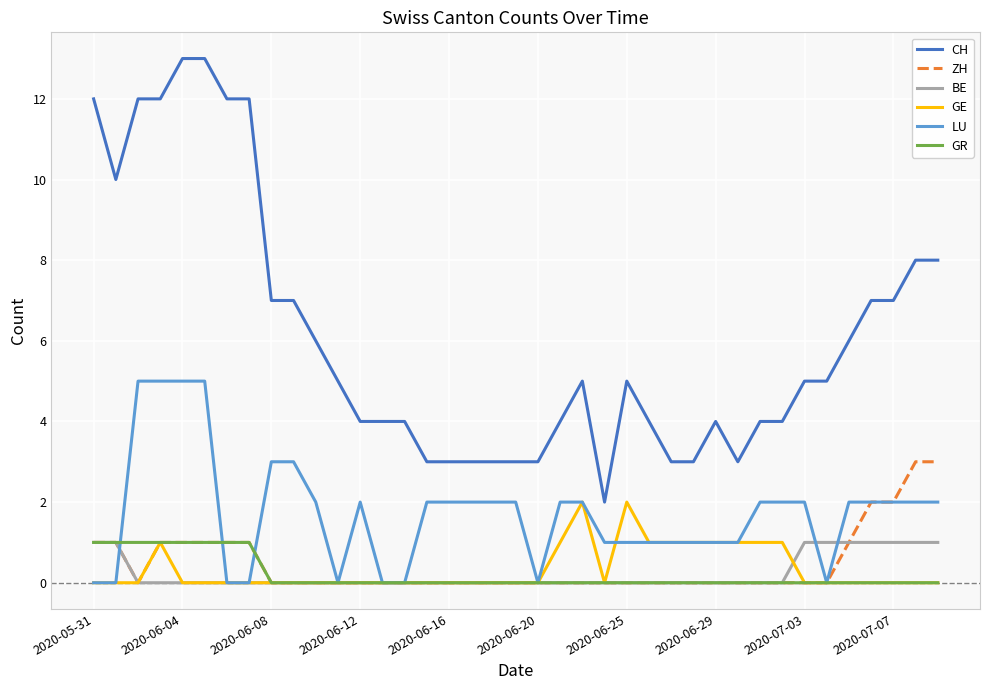

Reading left to right, extract all data points from this chart.

CH: 12	10	12	12	13	13	12	12	7	7	6	5	4	4	4	3	3	3	3	3	3	4	5	2	5	4	3	3	4	3	4	4	5	5	6	7	7	8	8
ZH: 1	1	0	1	1	1	1	1	0	0	0	0	0	0	0	0	0	0	0	0	0	0	0	0	0	0	0	0	0	0	0	0	0	0	1	2	2	3	3
BE: 1	1	0	0	0	0	0	0	0	0	0	0	0	0	0	0	0	0	0	0	0	0	0	0	0	0	0	0	0	0	0	0	1	1	1	1	1	1	1
GE: 0	0	0	1	0	0	0	0	0	0	0	0	0	0	0	0	0	0	0	0	0	1	2	0	2	1	1	1	1	1	1	1	0	0	0	0	0	0	0
LU: 0	0	5	5	5	5	0	0	3	3	2	0	2	0	0	2	2	2	2	2	0	2	2	1	1	1	1	1	1	1	2	2	2	0	2	2	2	2	2
GR: 1	1	1	1	1	1	1	1	0	0	0	0	0	0	0	0	0	0	0	0	0	0	0	0	0	0	0	0	0	0	0	0	0	0	0	0	0	0	0